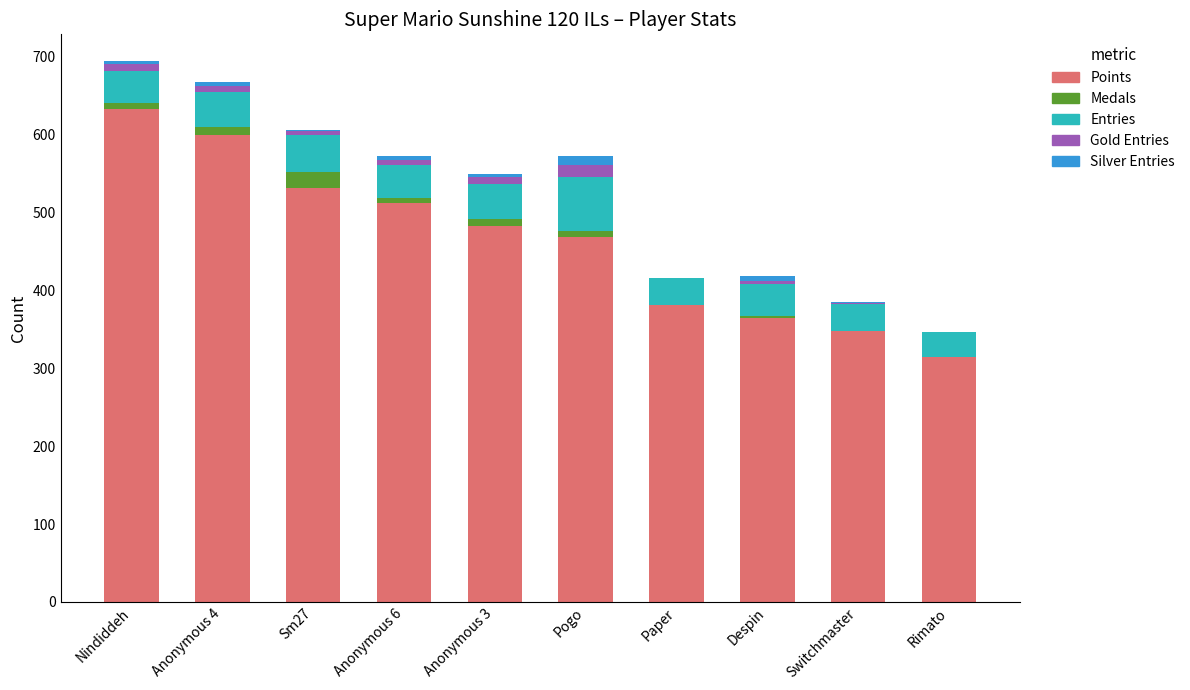

Rank the series by their maximum value, from highest to lowest.

Points, Entries, Medals, Gold Entries, Silver Entries